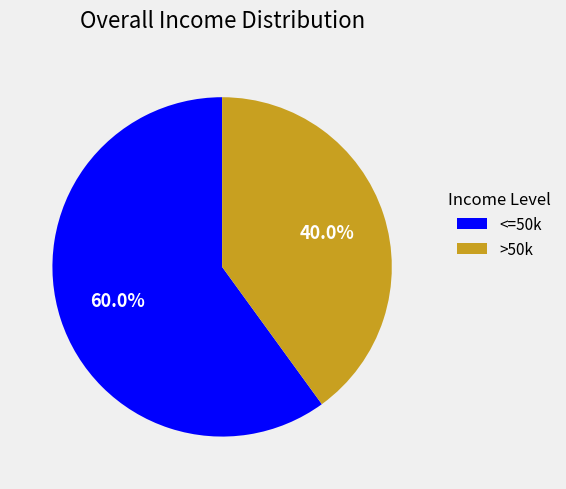

Does any single category account for the majority?

Yes